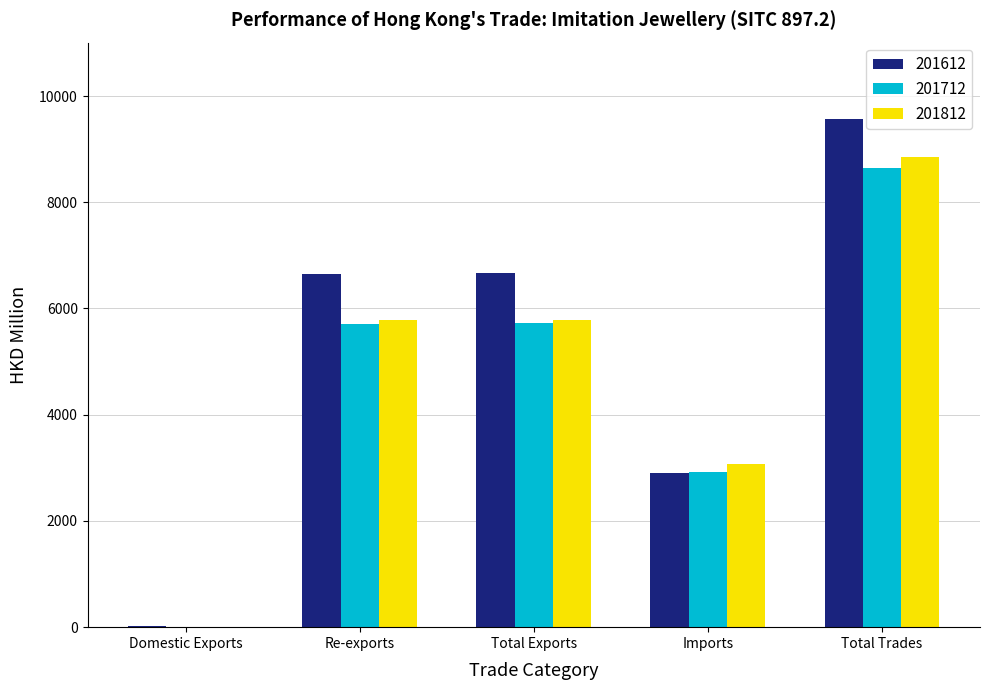

What is the sum of all 201712 values?

23009.9